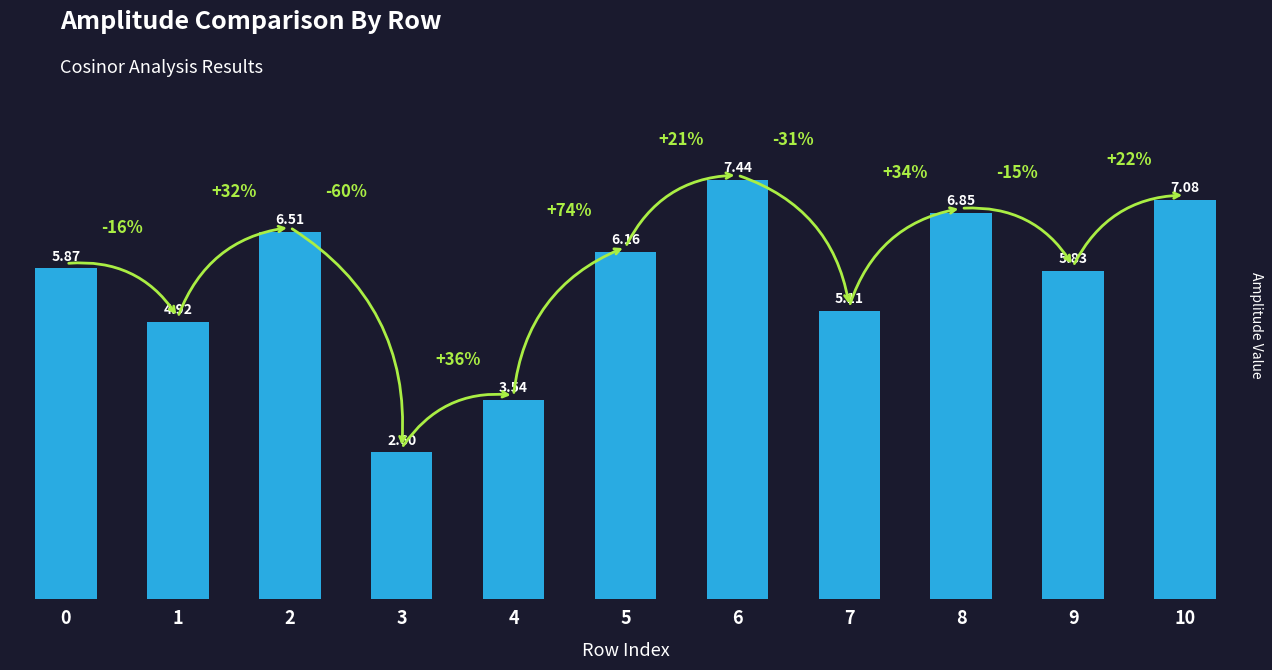

What is the approximate value at 10?

7.1